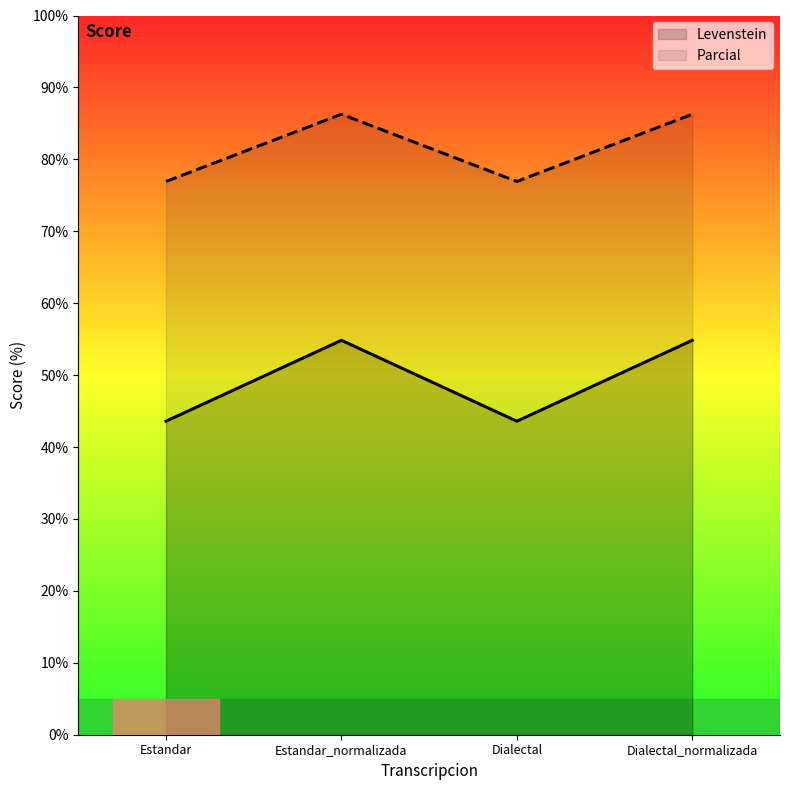

Reading left to right, transcribe all the data shown in this chart.

Levenstein: 43.6	54.8	43.6	54.8
Parcial: 76.9	86.3	76.9	86.3